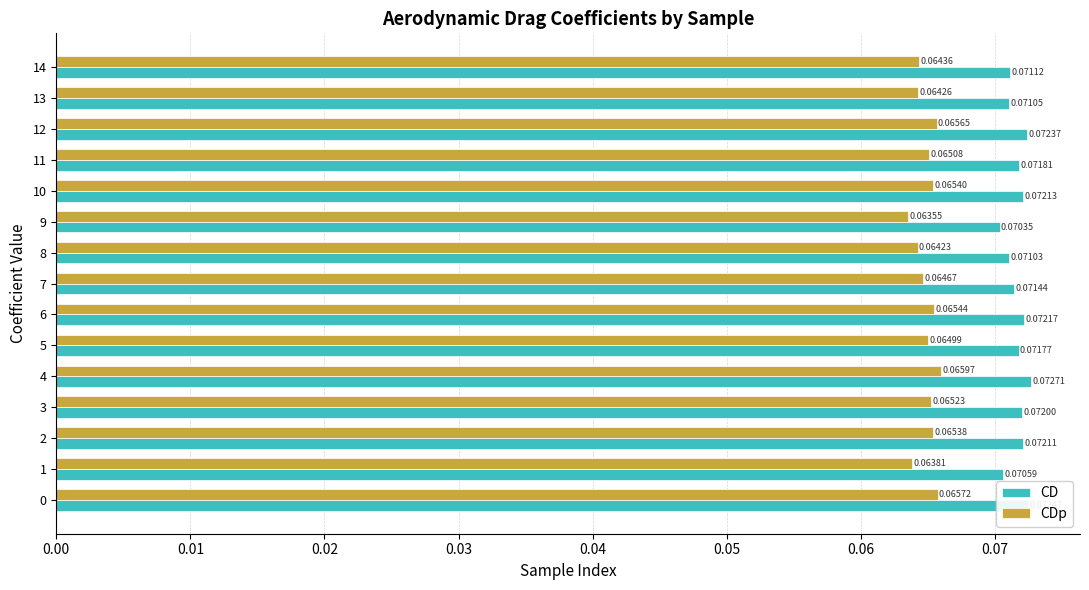

At which label does CDp reach its minimum?

9